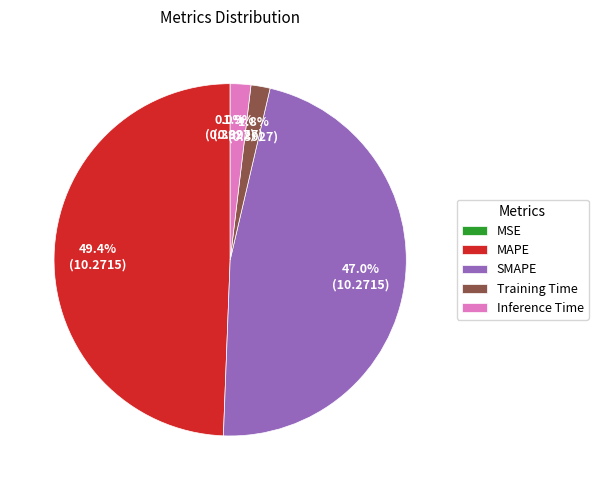

To the nearest percent, what percentage of the pie is Inference Time?

2%